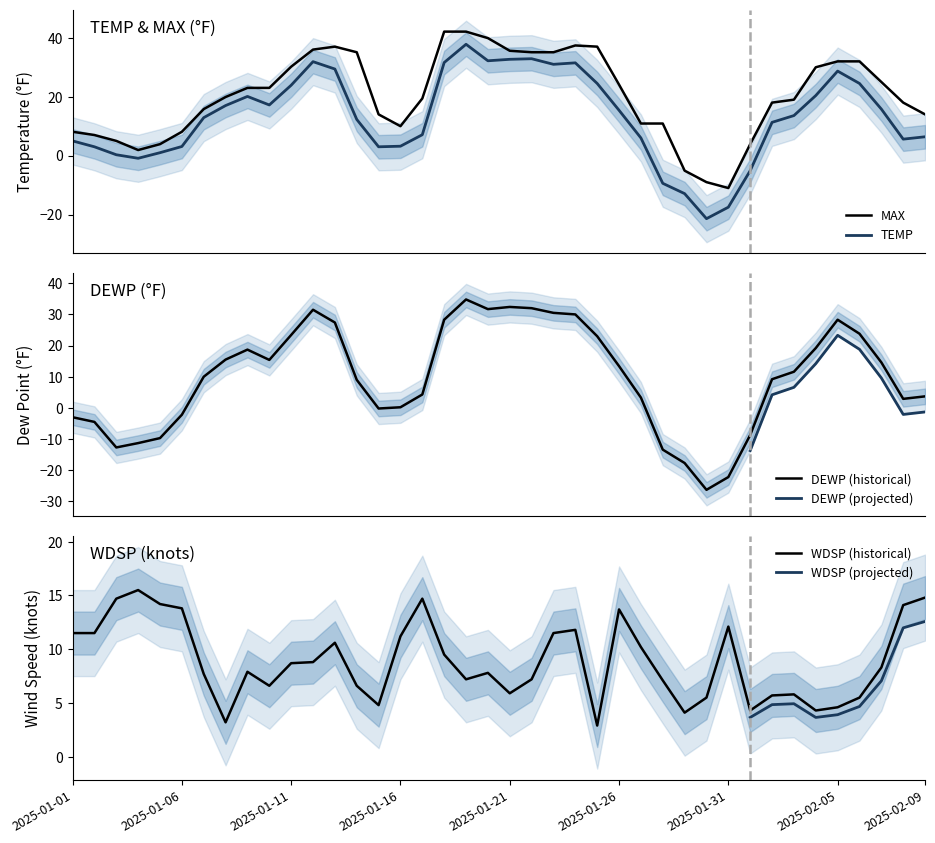

True or false: MAX has a value of 35.6 at 2025-01-21.

True